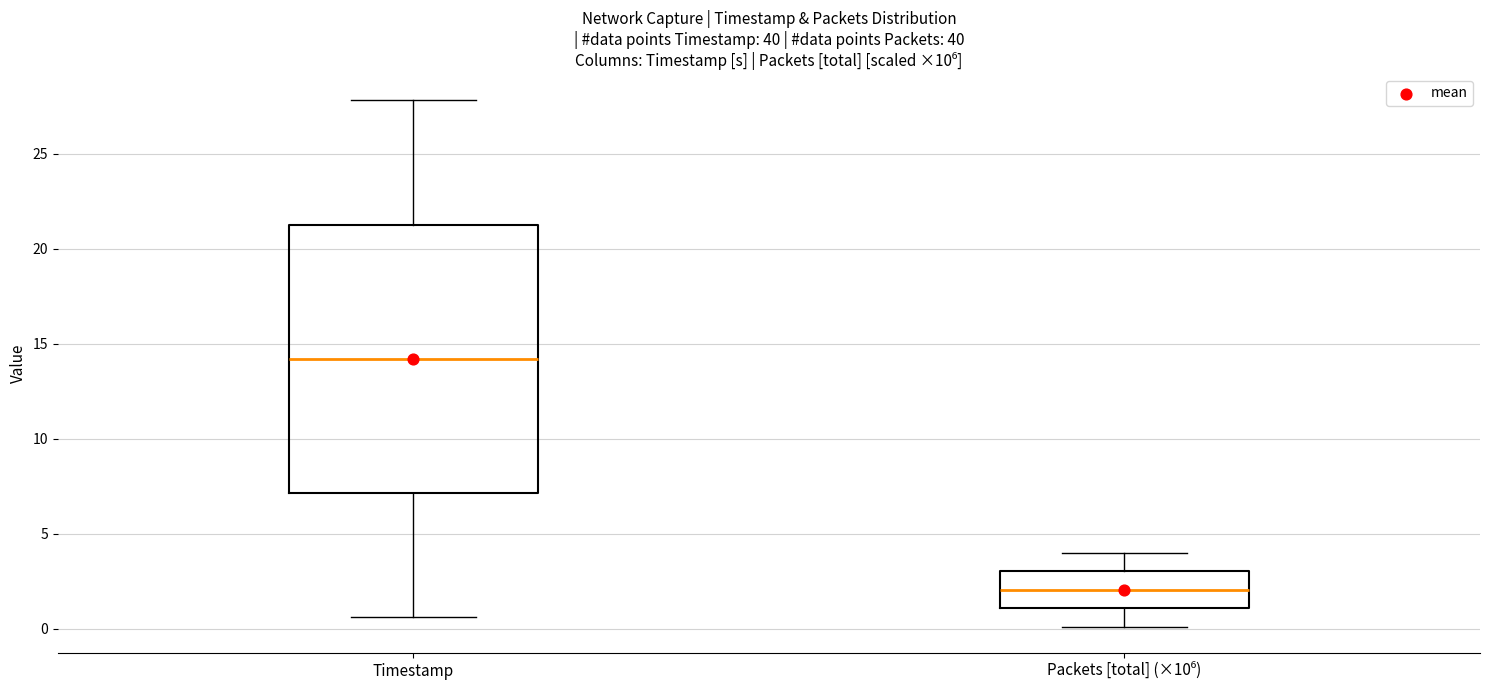

Where is the lower edge of the box for Timestamp on the y-axis? The values are not printed on the chart, so give them approximately, as read against the axis.

7.0